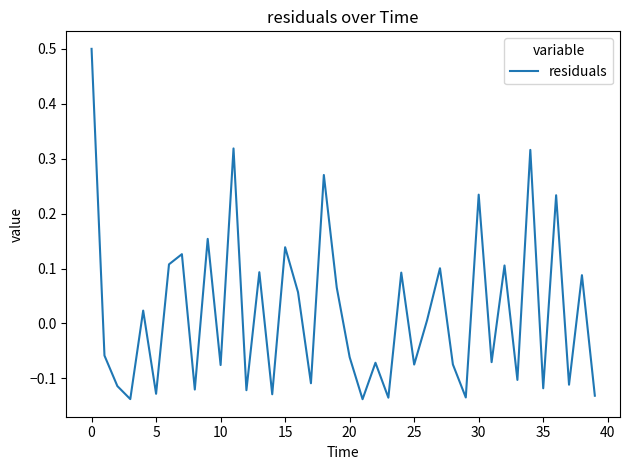

How many lines are shown in the chart?

1